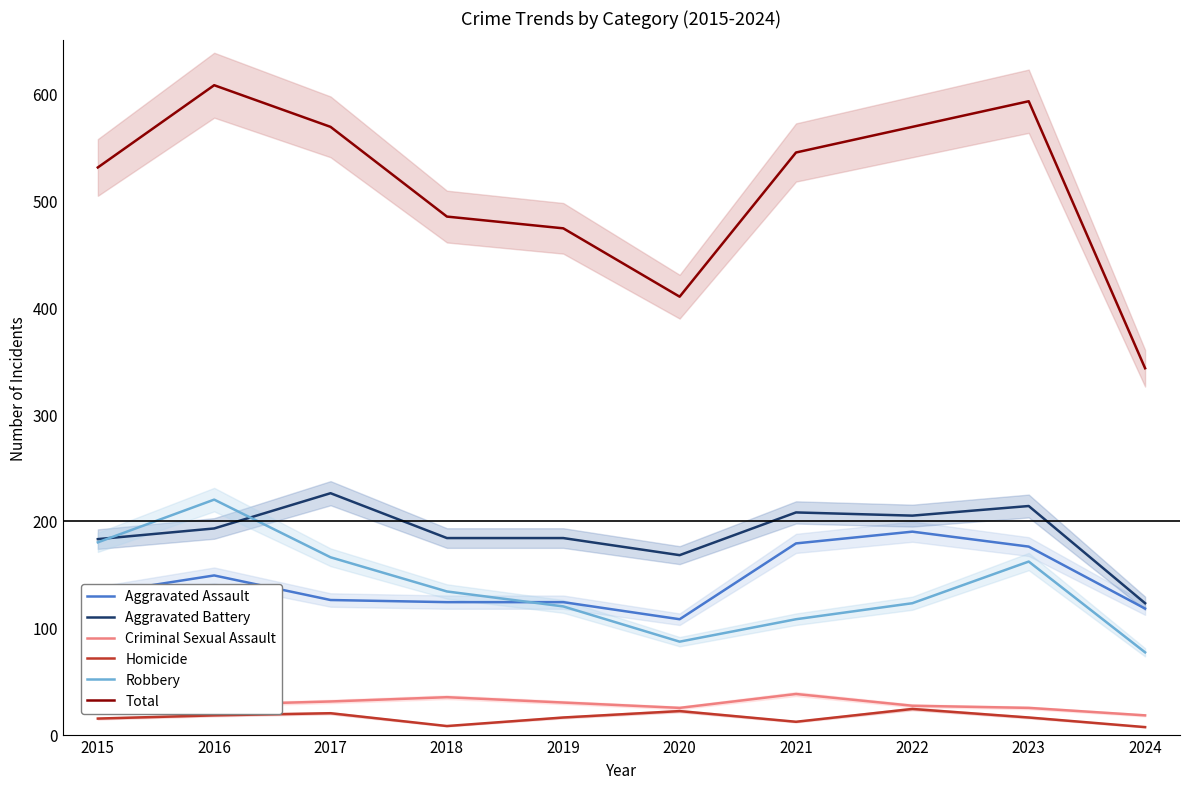

What are all the series names shown in the legend?

Aggravated Assault, Aggravated Battery, Criminal Sexual Assault, Homicide, Robbery, Total